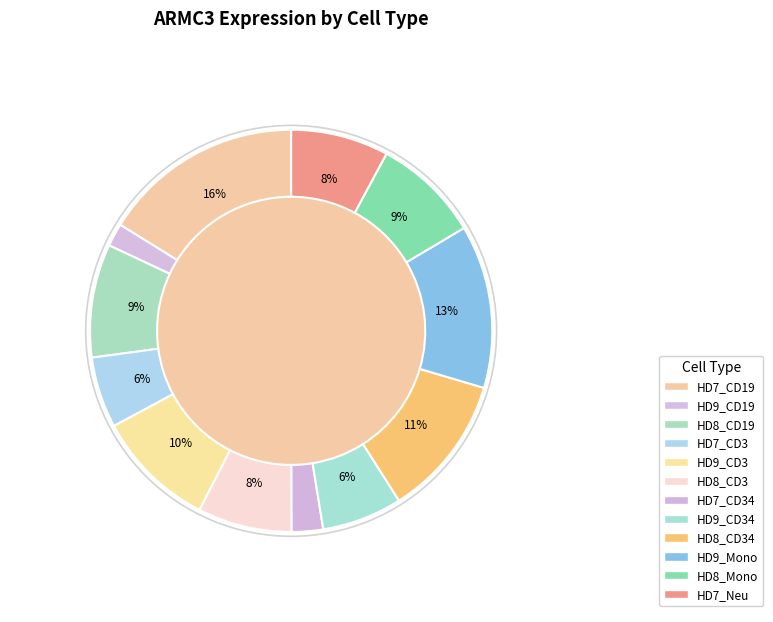

What percentage is the HD7_Neu slice, to the nearest percent?

8%